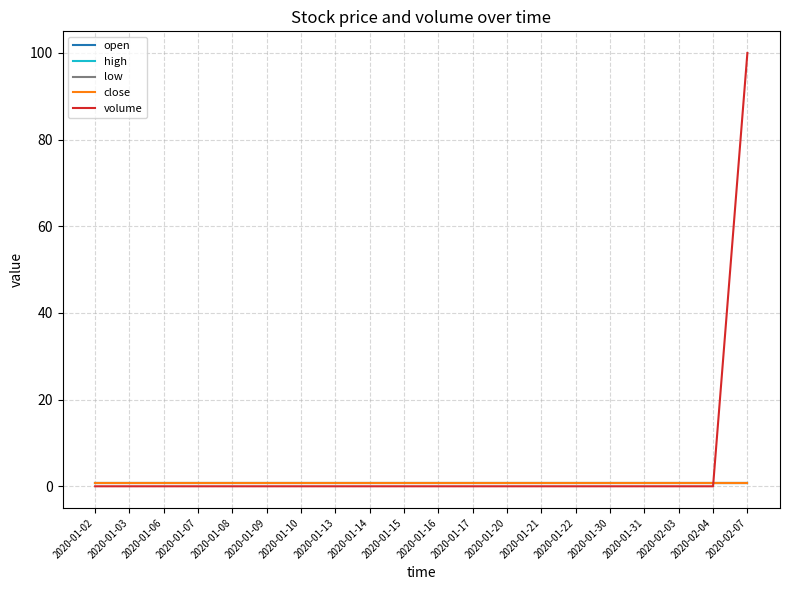

Does the chart have visible grid lines?

Yes